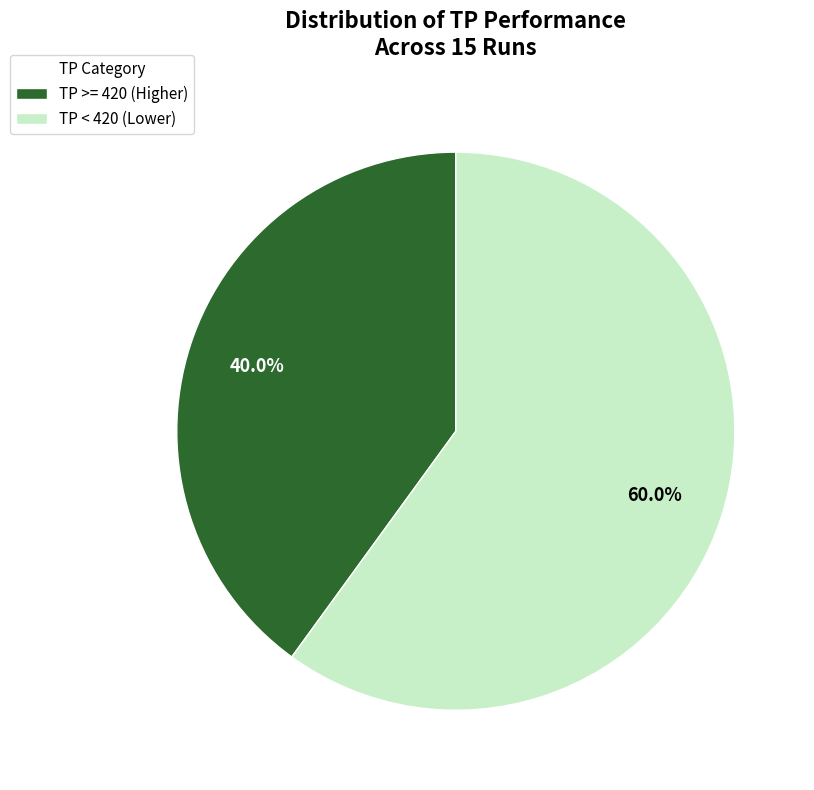

To the nearest percent, what is the difference between the largest and smallest slice percentages?

20%